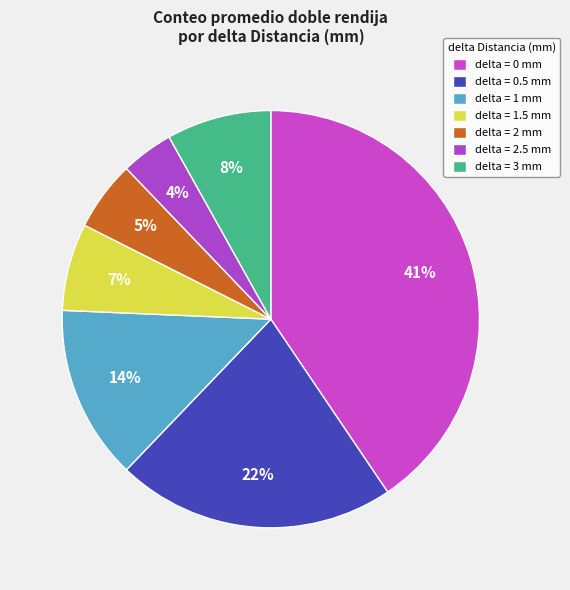

Is there any slice that represents more than half of the pie?

No